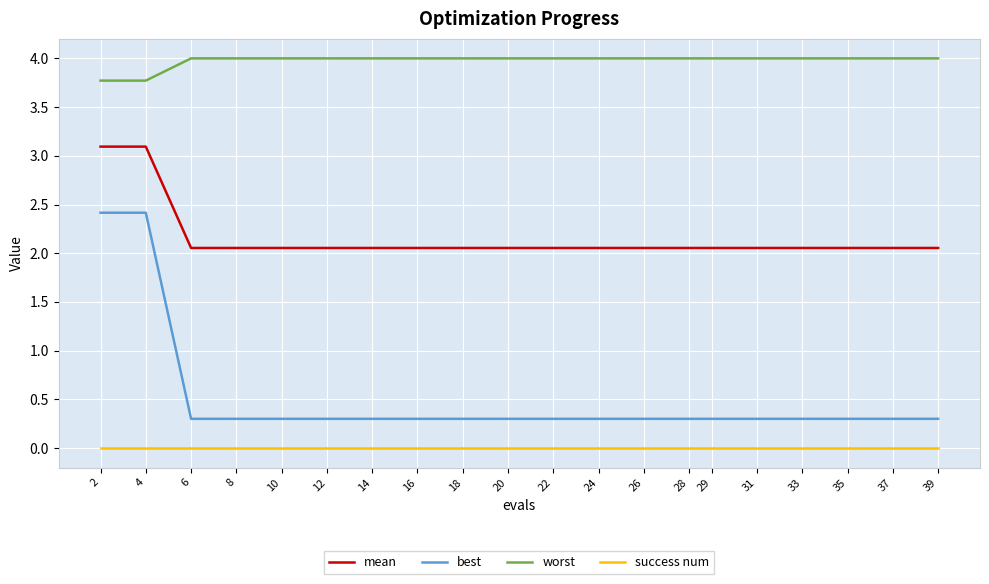

Is it true that best equals 0.3 at 16?

True